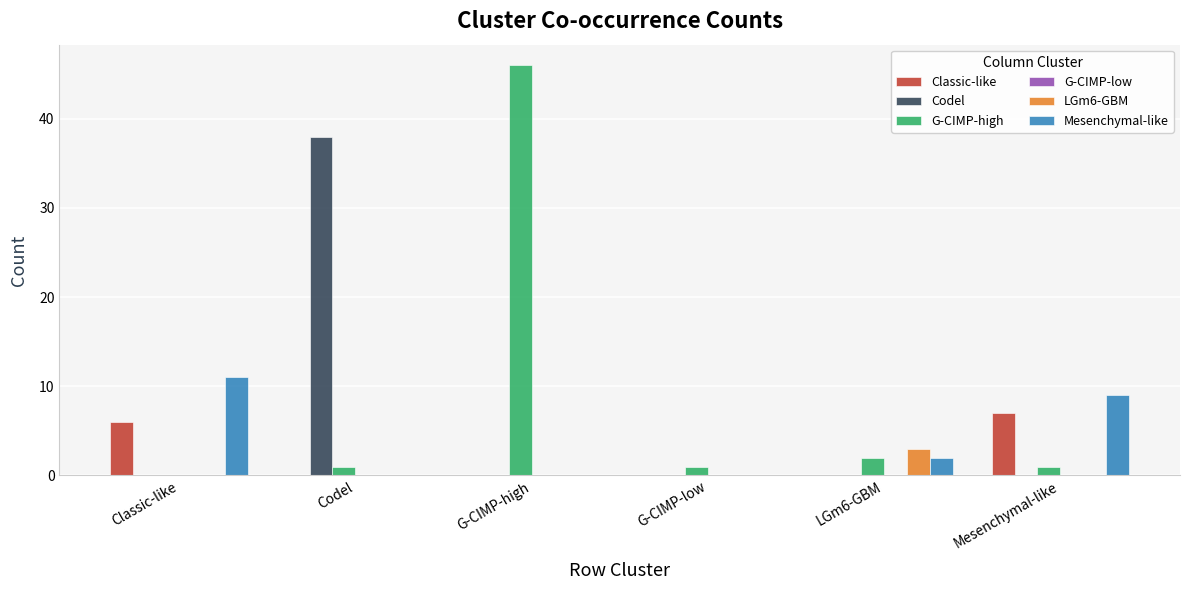

What is the sum of all Codel values?

38